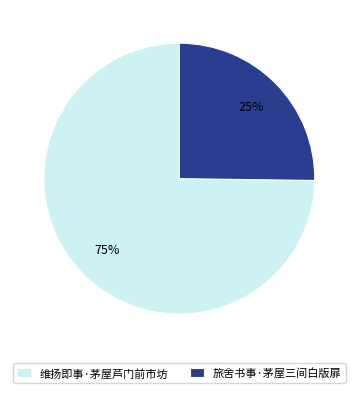

Is it true that 旅舍书事·茅屋三间白版扉 is 15% of the pie?

False